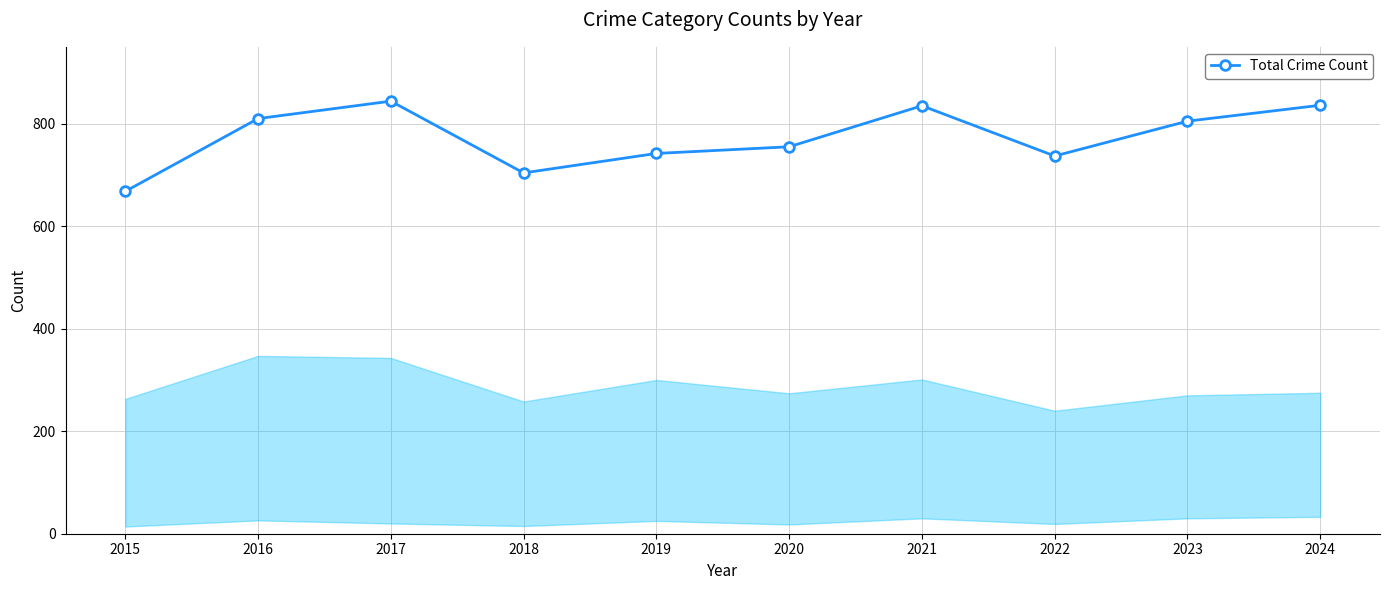

Where is the first local maximum?

2017